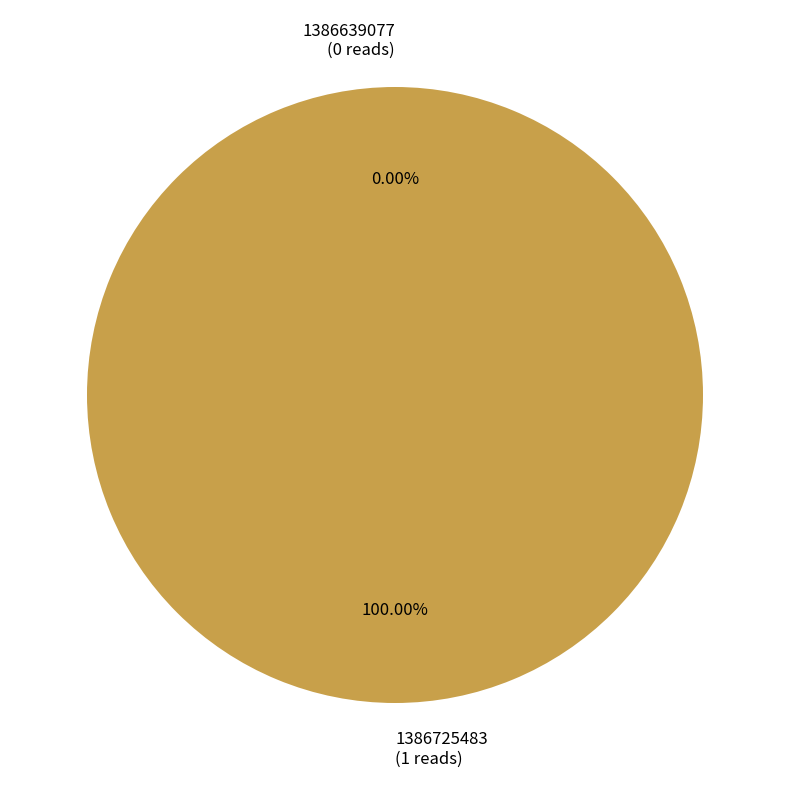

To the nearest percent, what is the average slice percentage?

50%